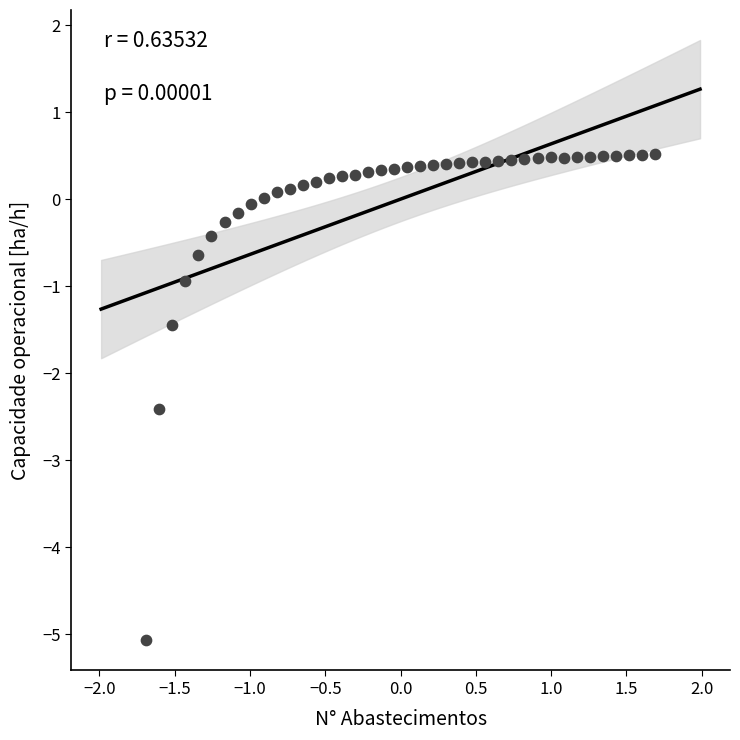

What is the range of Y values (max minus min)?

5.6